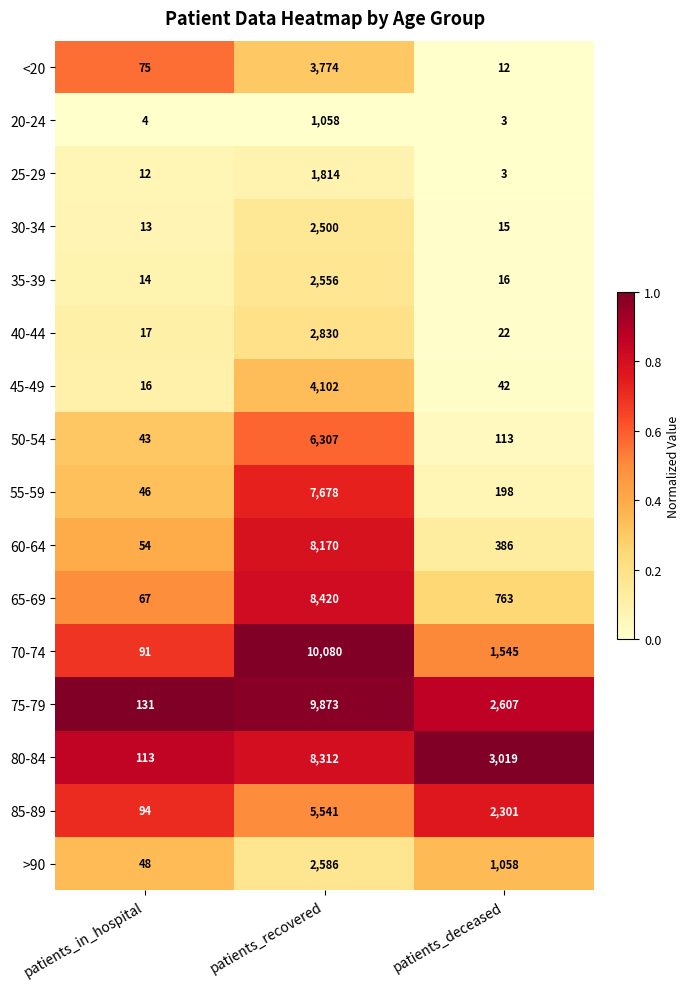

Between patients_in_hospital and patients_recovered, which series saw the biggest shift?

70-74